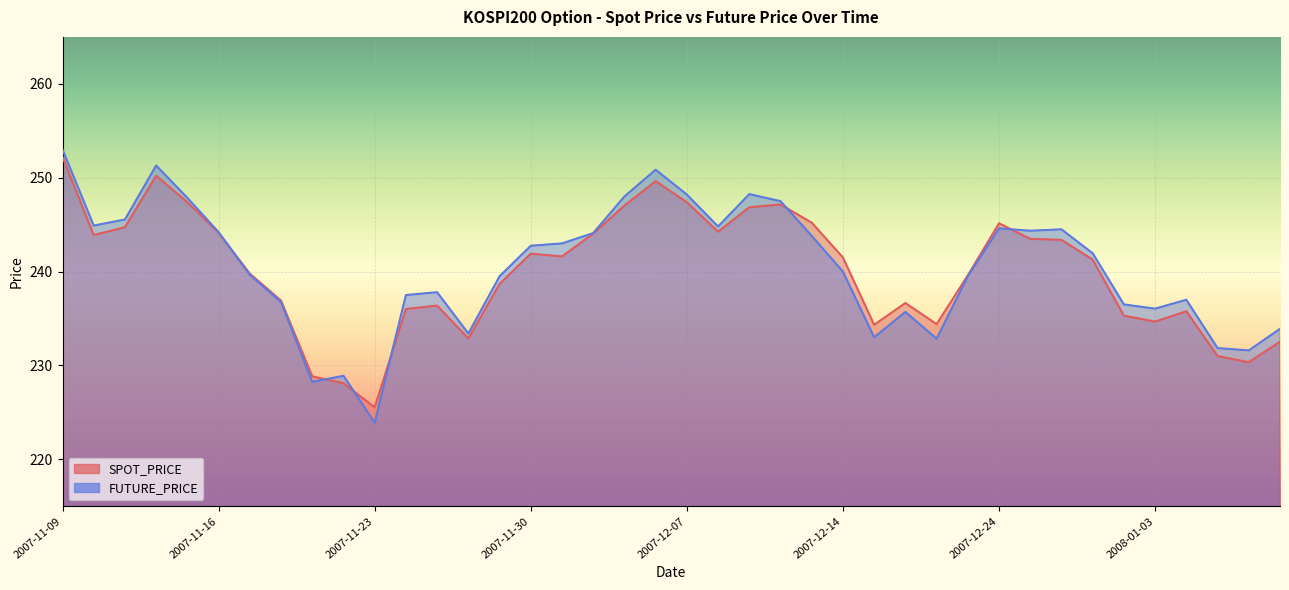

What is the label of the 31st point from the left?

2007-12-24